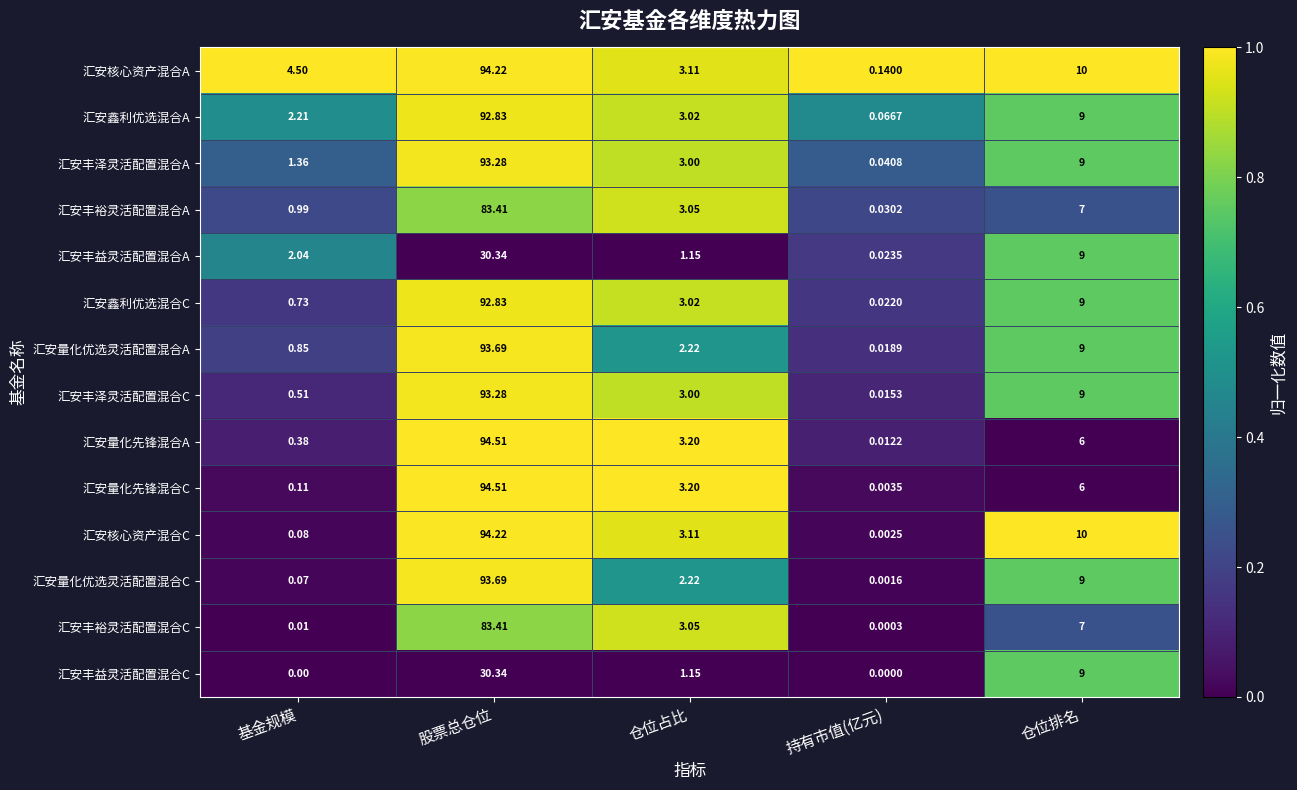

At which label does 汇安丰益灵活配置混合C reach its peak?

股票总仓位